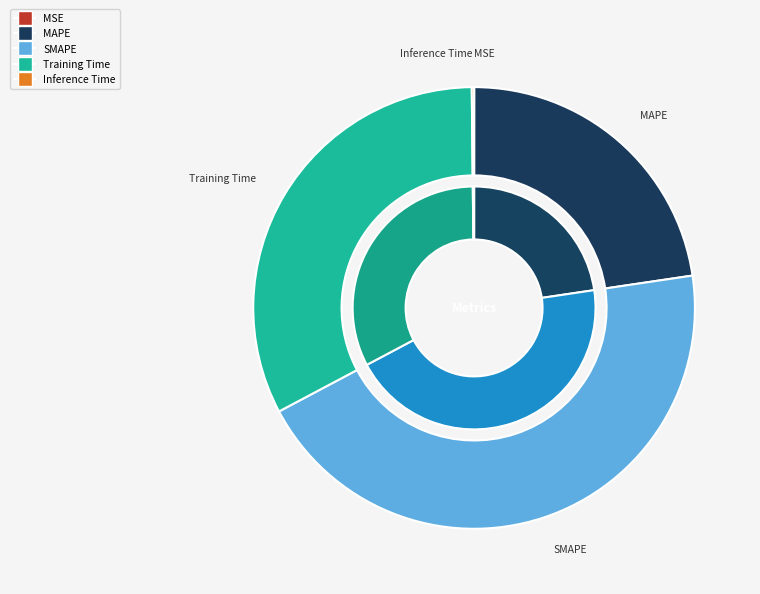

To the nearest percent, what is the difference between the Training Time and Inference Time slice percentages?

32%